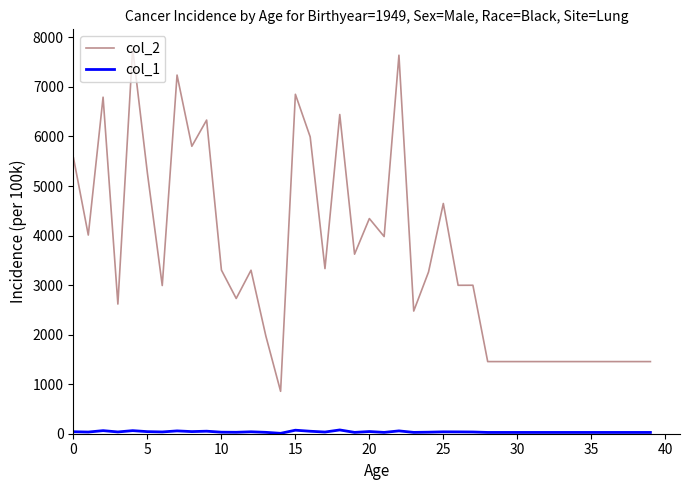

Which series has the largest total across all categories?

col_2